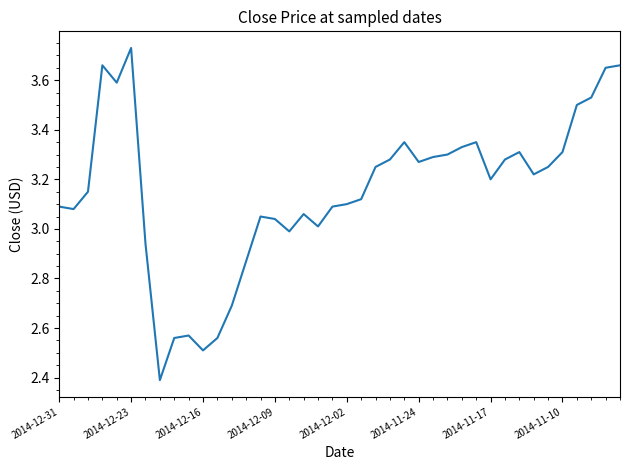

How many lines are shown in the chart?

1